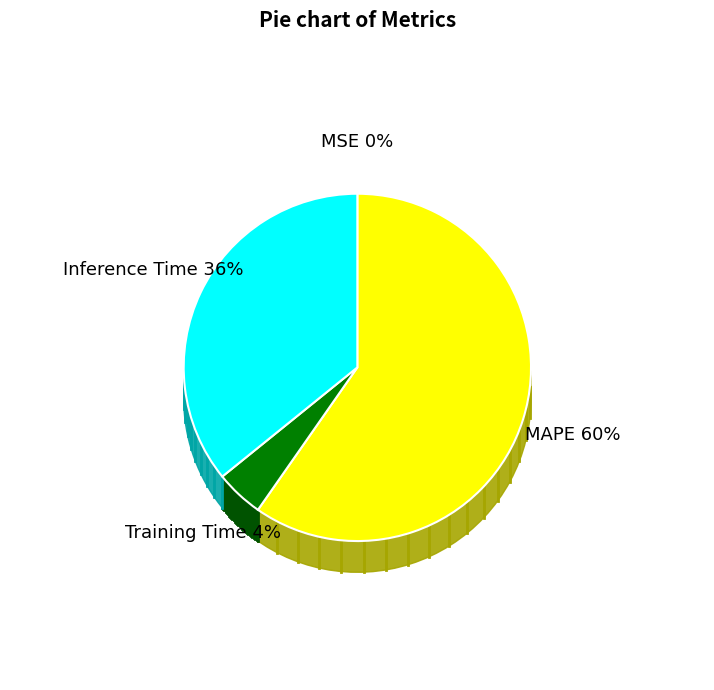

To the nearest percent, what is the average slice percentage?

25%